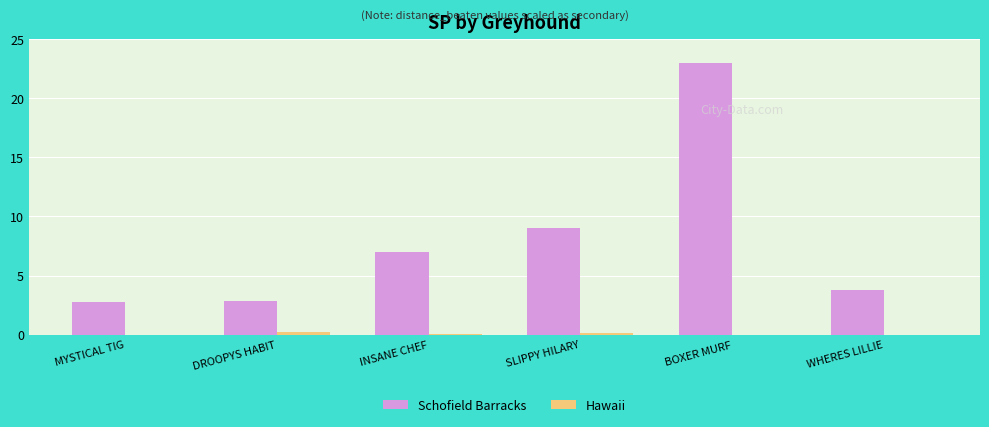

What value does the Schofield Barracks series have at BOXER MURF?

23.0